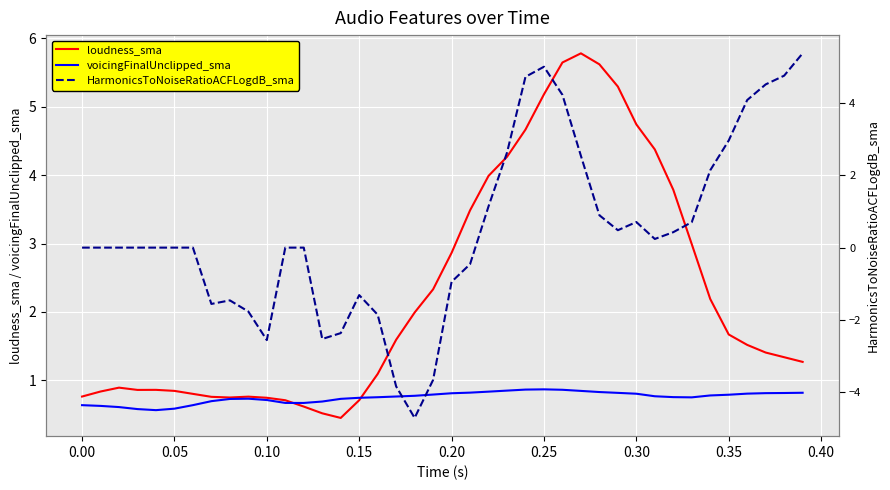

True or false: voicingFinalUnclipped_sma has more than 1 points higher than both neighbors.

True